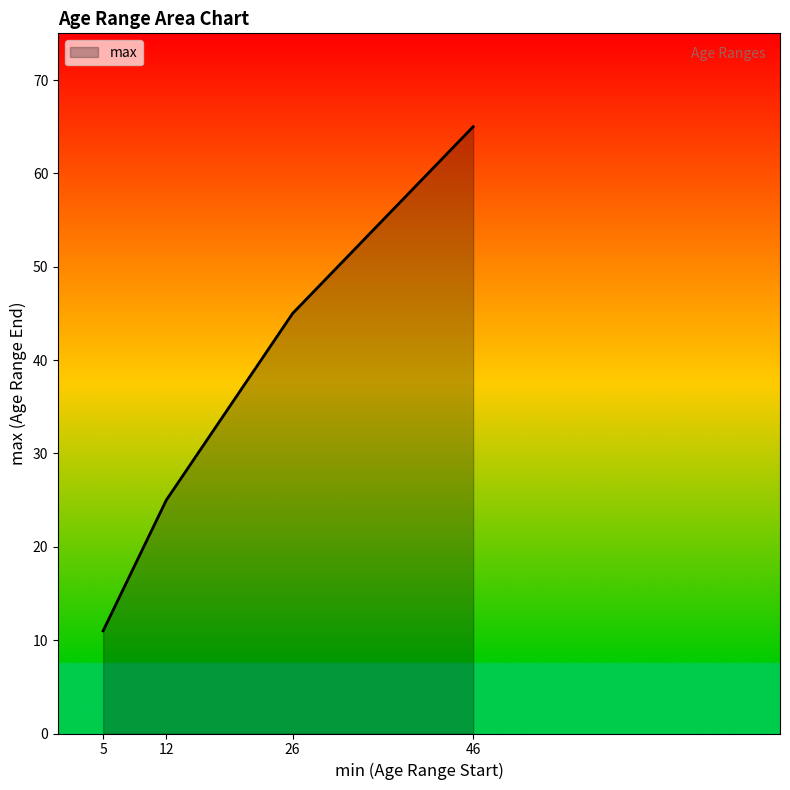

What is the sum of the values at 26 and 12?

70